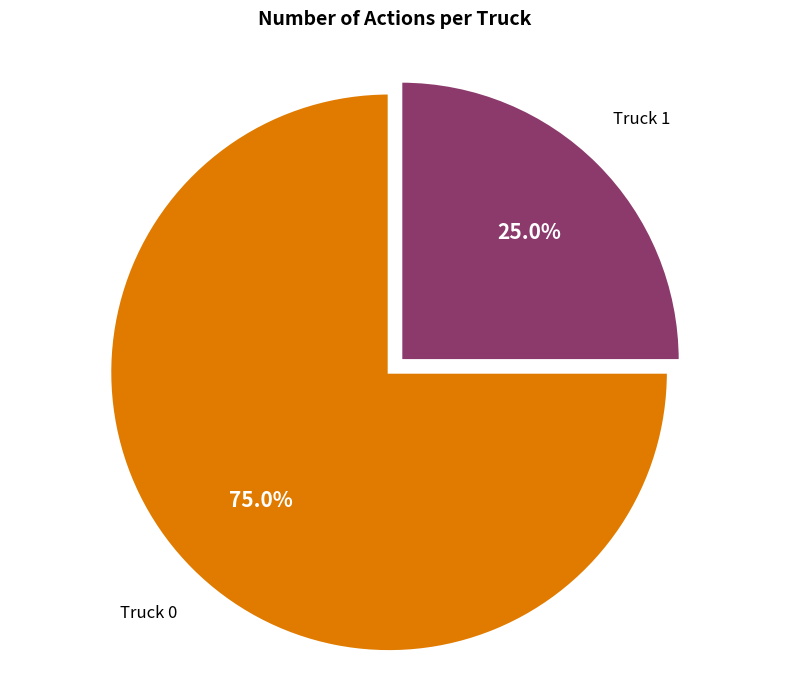

Count the number of slices in the pie.

2